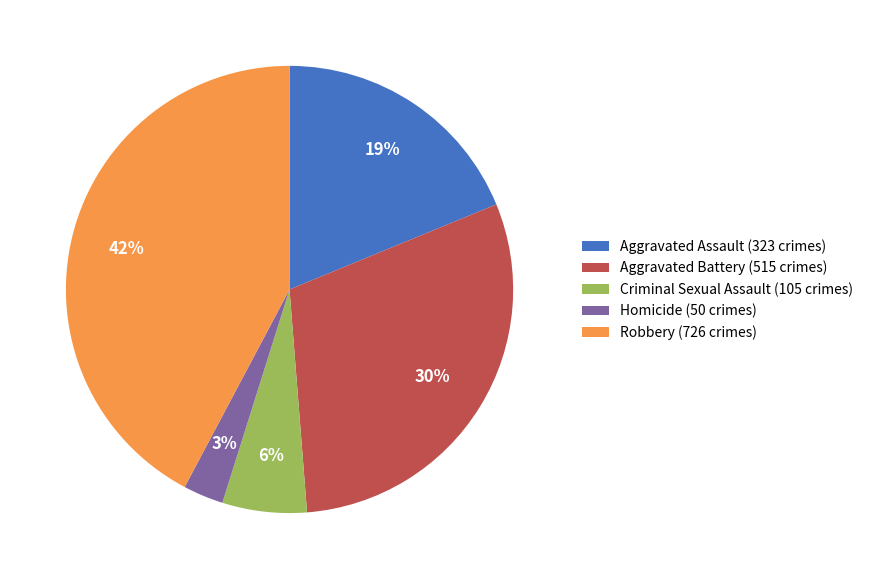

Does any single category account for the majority?

No